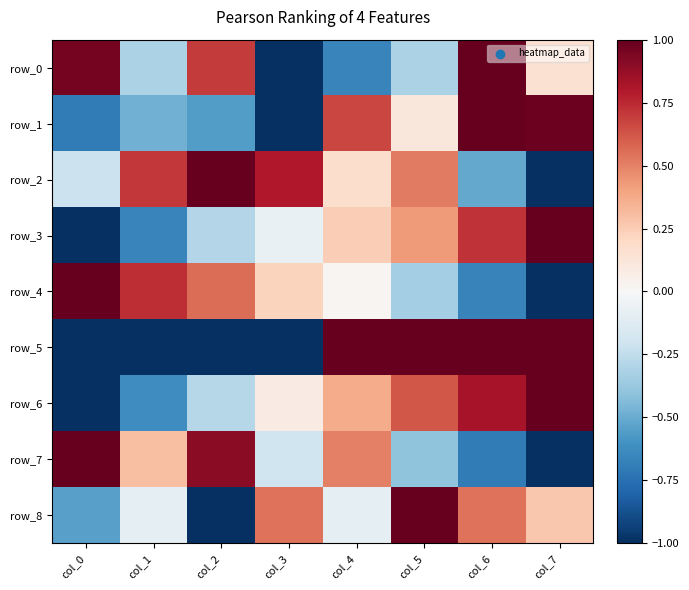

Which category has the highest value across all series?

col_6